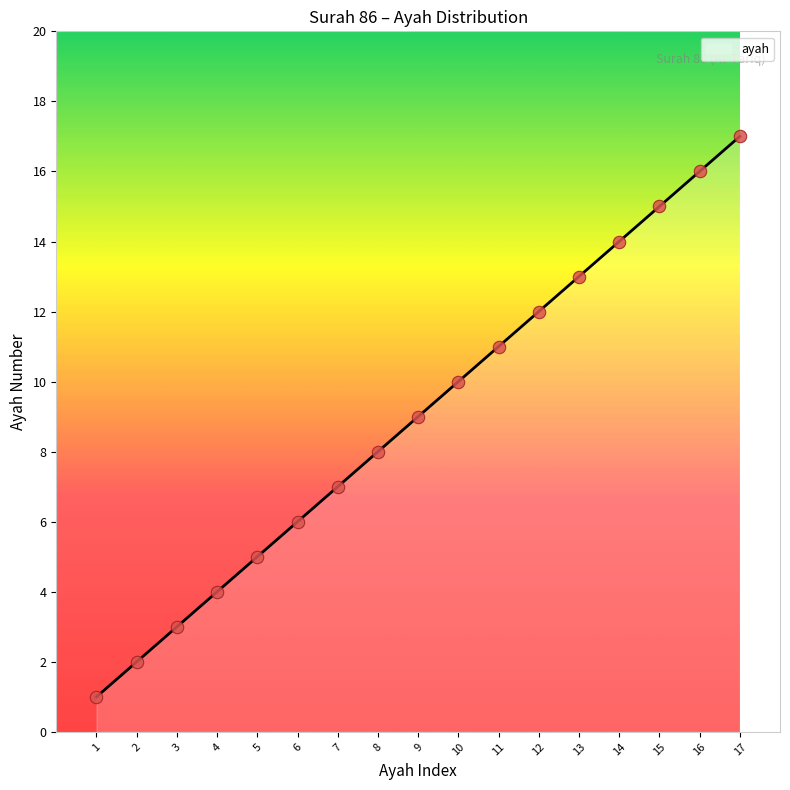

What is the lowest value of the ayah series?

1.0